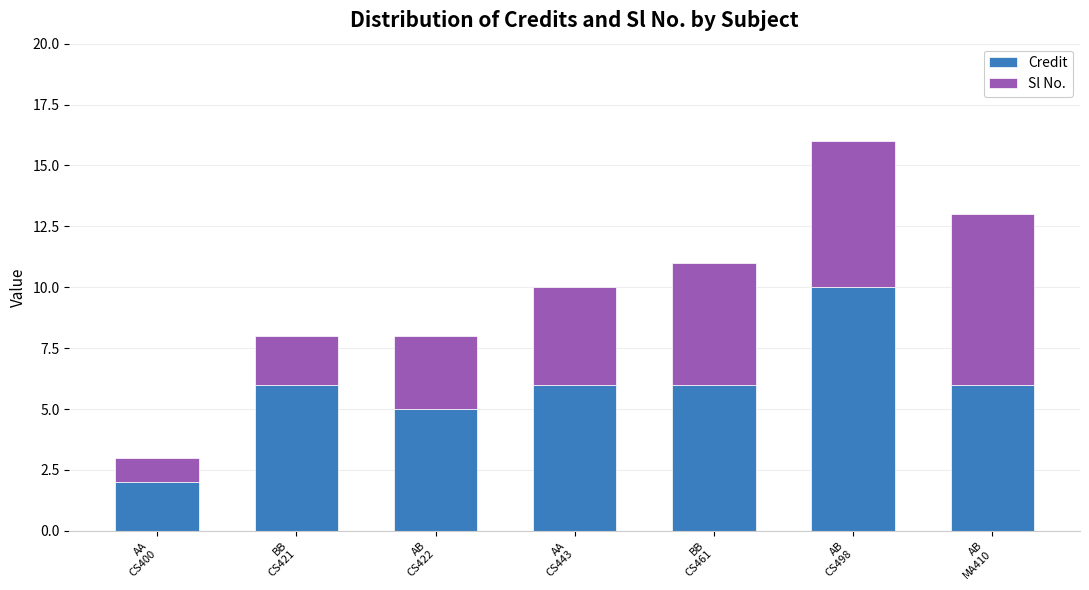

Are the bars grouped side by side (vs. stacked)?

No